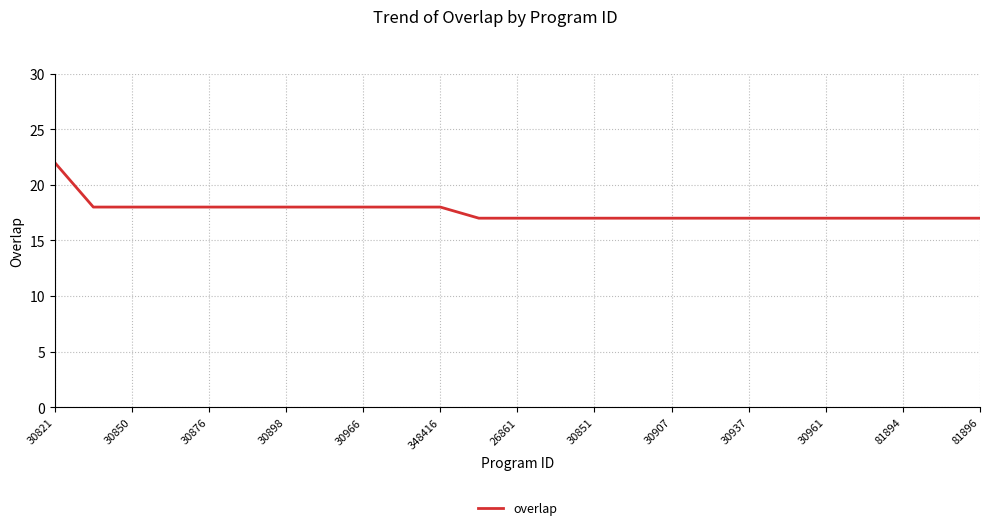

What is the difference between the maximum and minimum values?

5